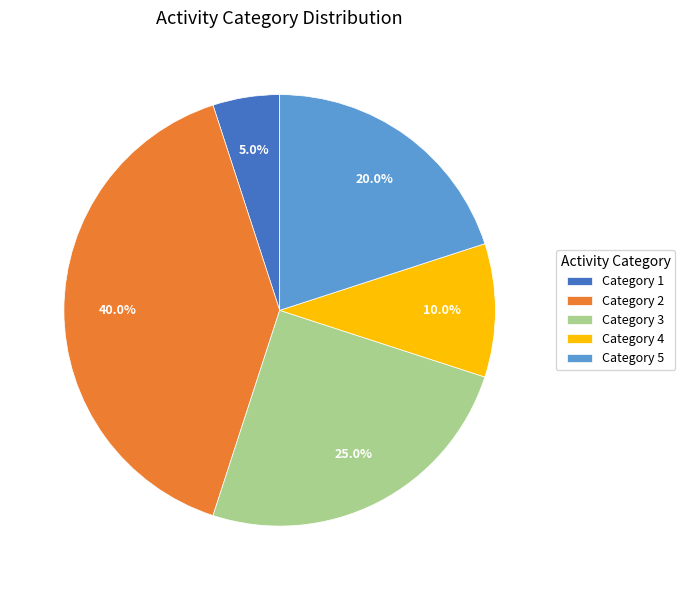

Which slice is the largest?

Category 2